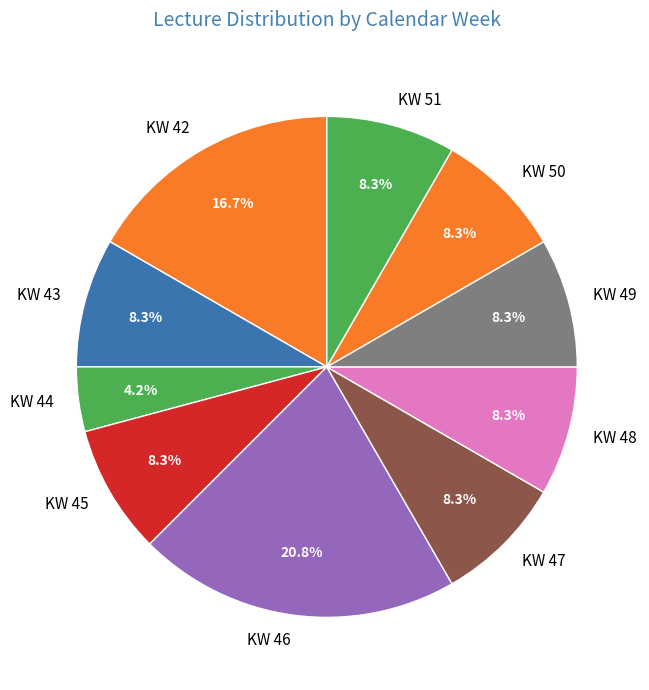

The KW 42 slice represents 24% of the pie. True or false?

False